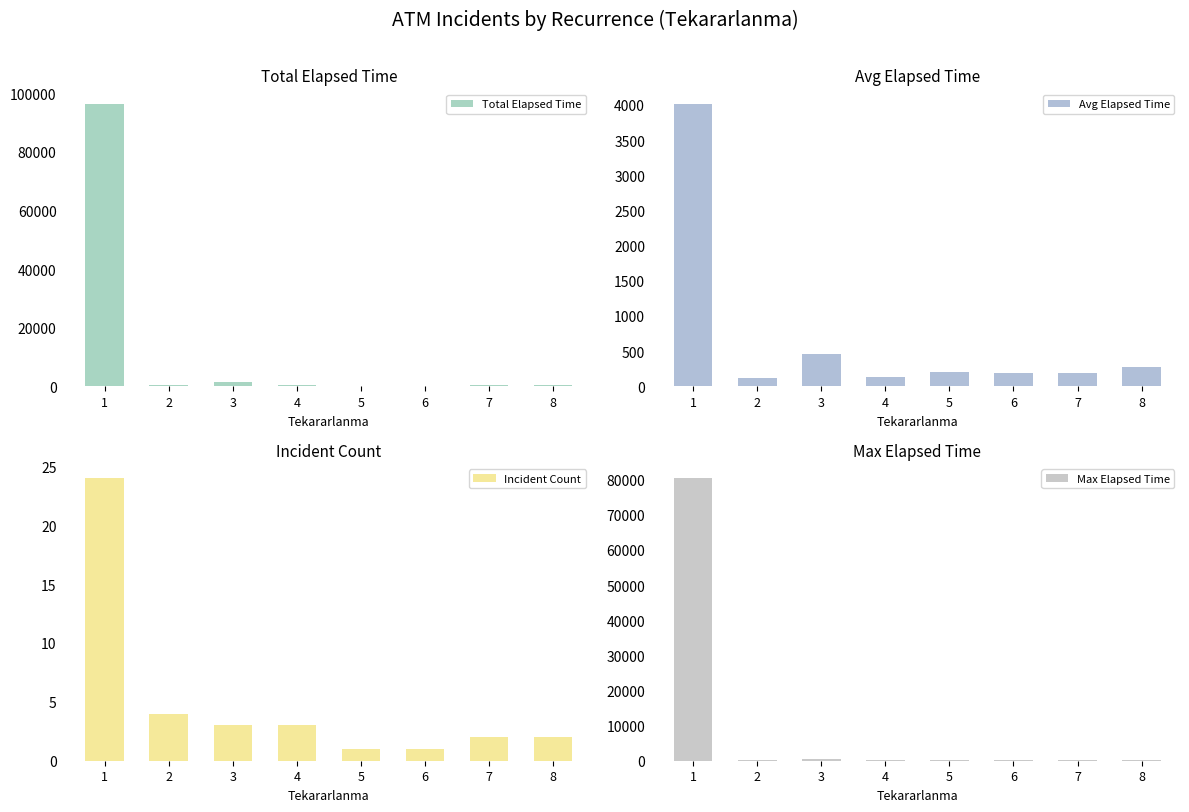

How many distinct data groups are displayed?

4